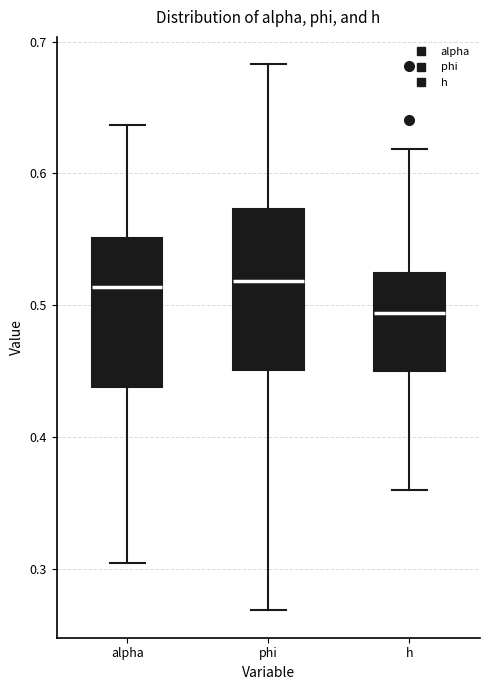

Where does the median line of the box for h sit on the y-axis? The values are not printed on the chart, so give them approximately, as read against the axis.

0.49